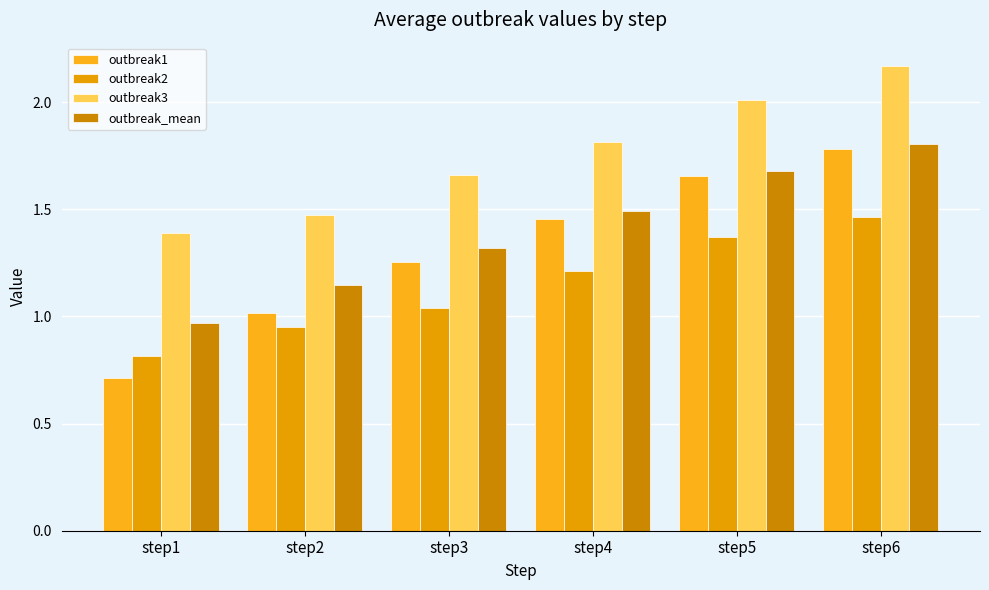

List the series in order of their peak value, lowest first.

outbreak2, outbreak1, outbreak_mean, outbreak3